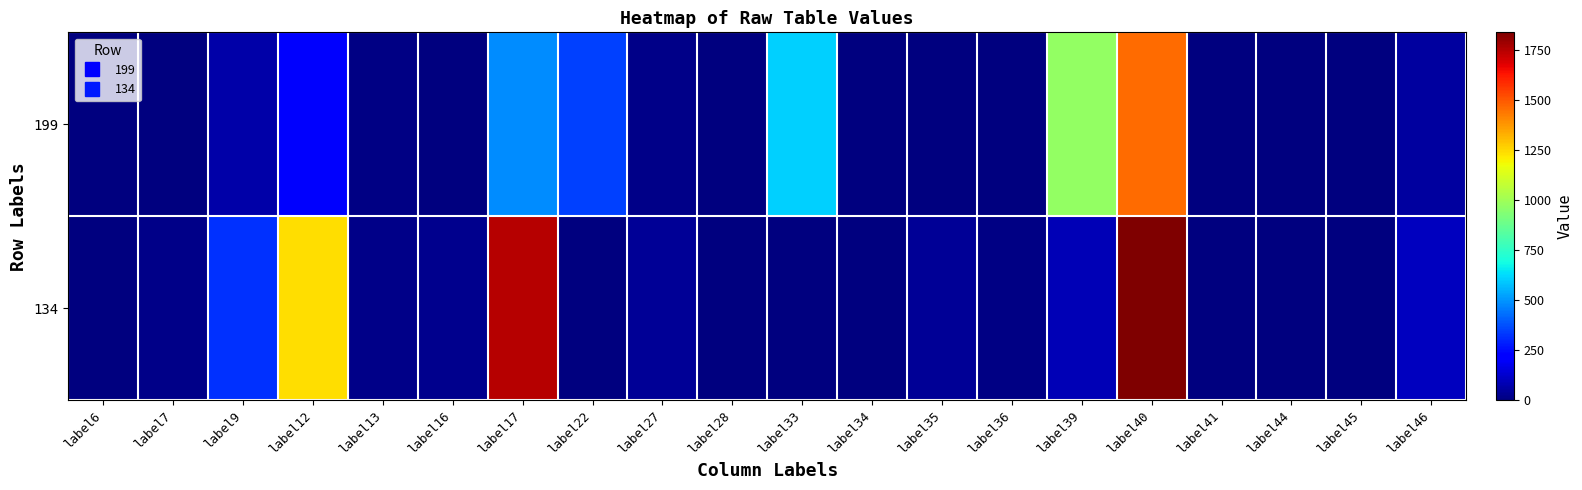

Reading right to left, transcribe all the data shown in this chart.

199: label46=51	label45=0	label44=0	label41=0	label40=1456	label39=972	label36=0	label35=0	label34=0	label33=604	label28=0	label27=18	label22=350	label17=484	label16=0	label13=12	label12=204	label9=69	label7=0	label6=0
134: label46=105	label45=3	label44=0	label41=0	label40=1836	label39=92	label36=10	label35=42	label34=0	label33=1	label28=0	label27=39	label22=0	label17=1744	label16=22	label13=20	label12=1234	label9=319	label7=15	label6=0